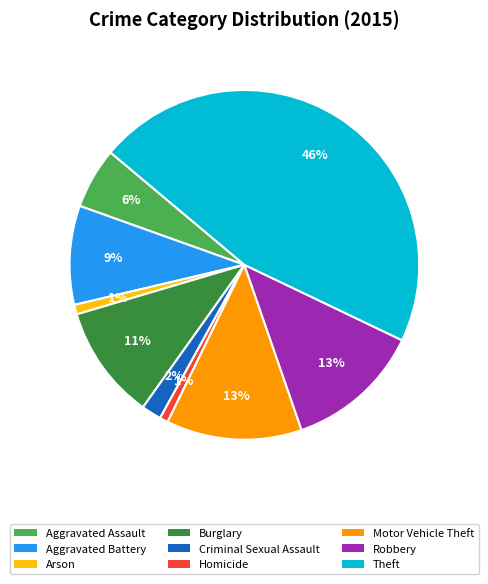

To the nearest percent, what is the difference between the Aggravated Battery and Homicide slice percentages?

8%